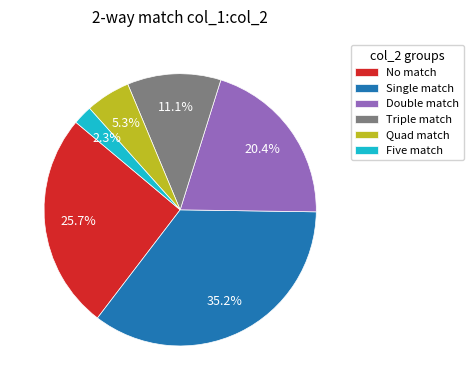

Which has a higher value, Double match or Single match?

Single match